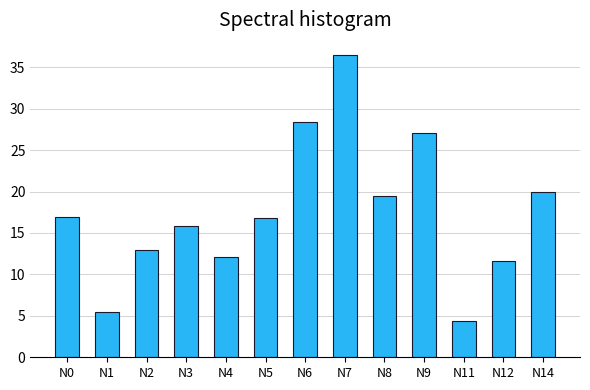

Approximately how many times larger is the value at N1 compared to N9?

0.2